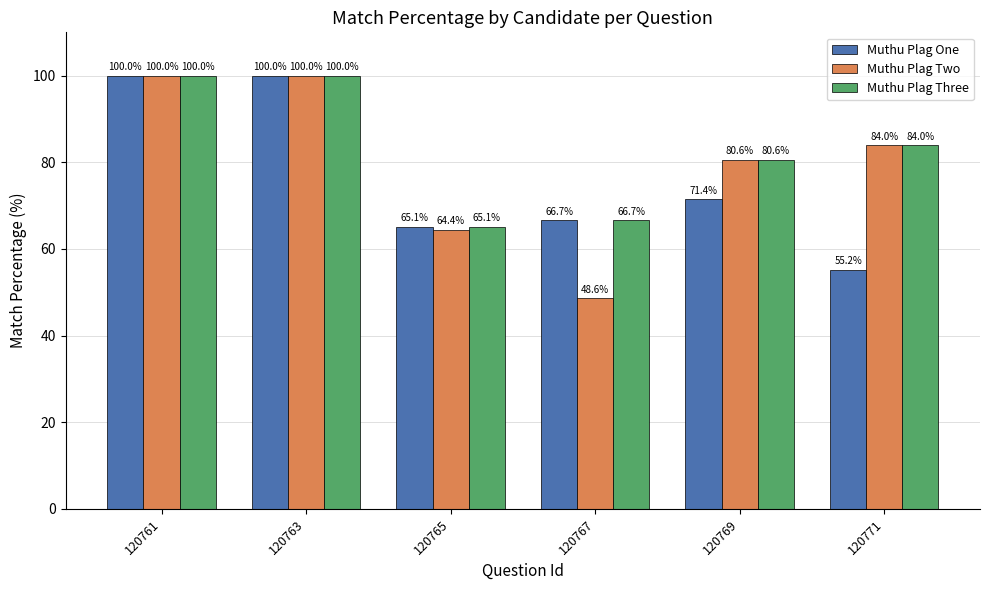

Rank the series by their average value, from highest to lowest.

Muthu Plag Three, Muthu Plag Two, Muthu Plag One